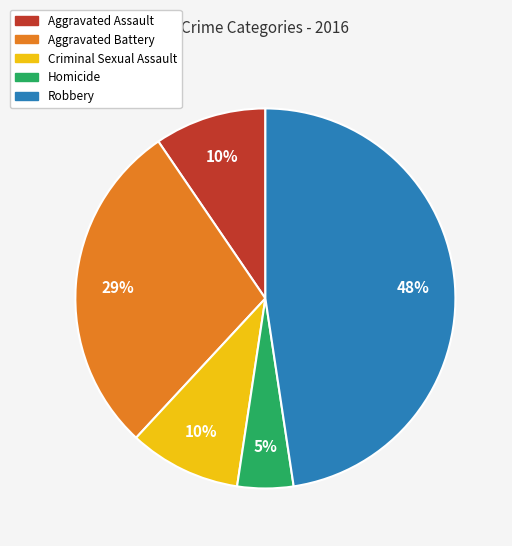

To the nearest percent, what portion does Homicide represent?

5%